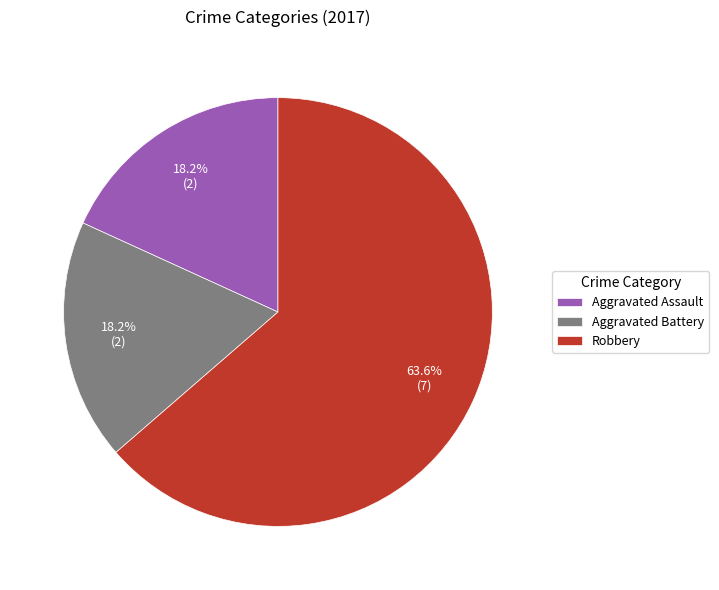

How many slices are in this pie chart?

3